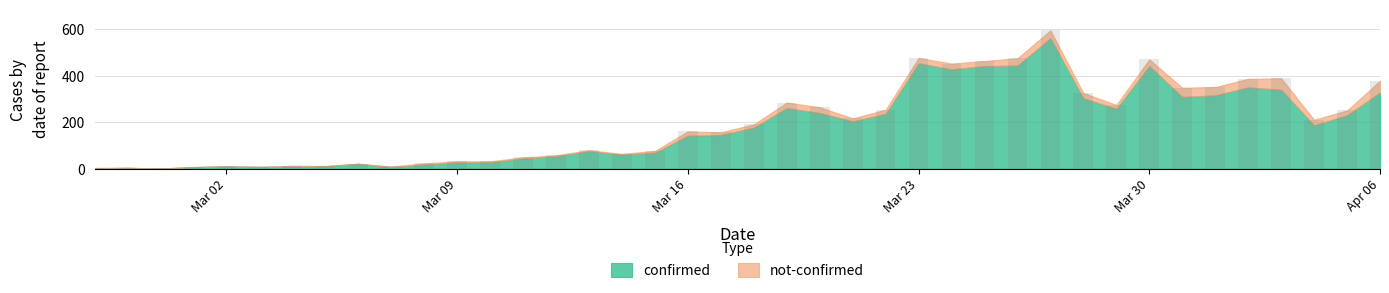

What is the maximum value shown in the chart?

596